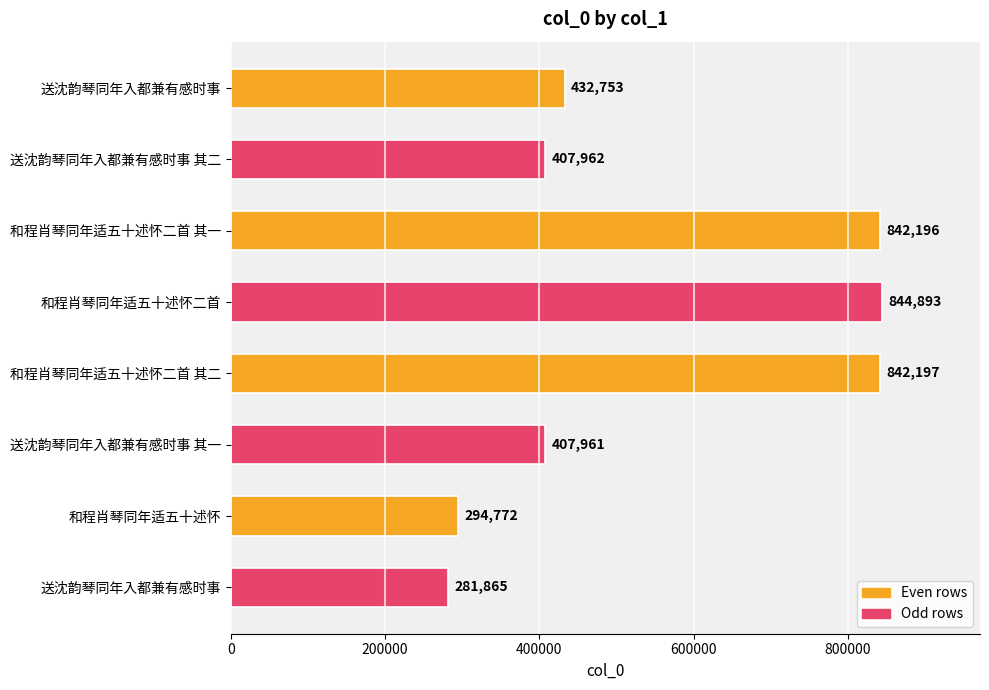

How many values are below 432753?

4